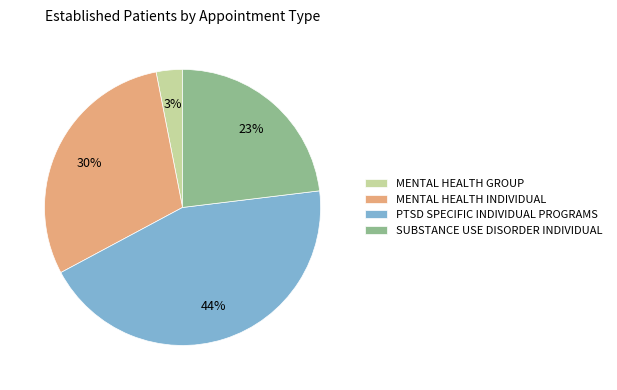

True or false: SUBSTANCE USE DISORDER INDIVIDUAL accounts for 23% of the total.

True